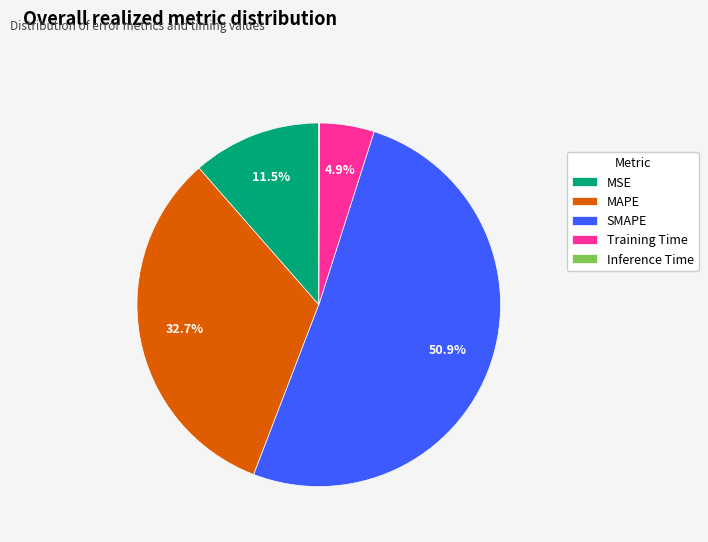

Is it true that SMAPE is 51% of the pie?

True